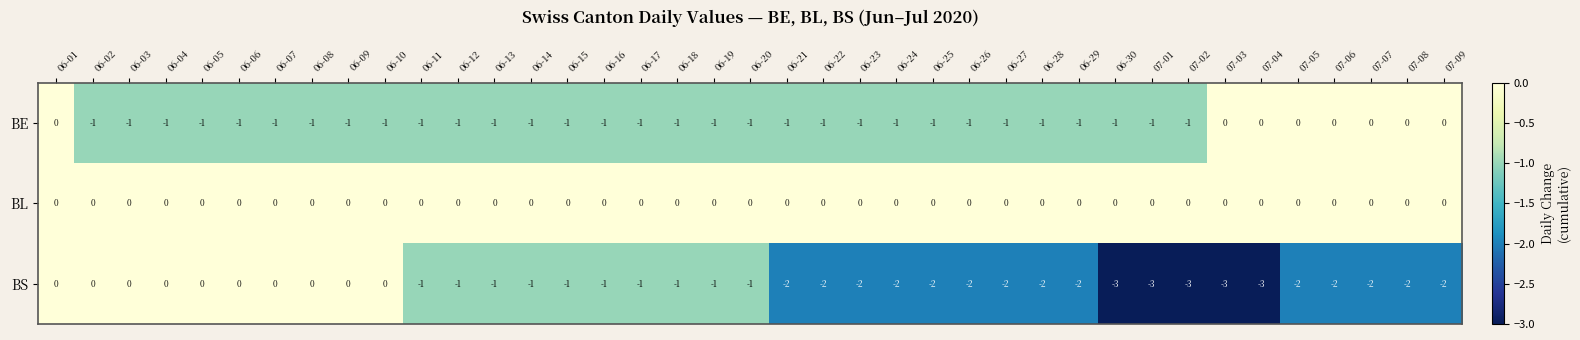

What is the difference between the highest and lowest values at 07-07?

2